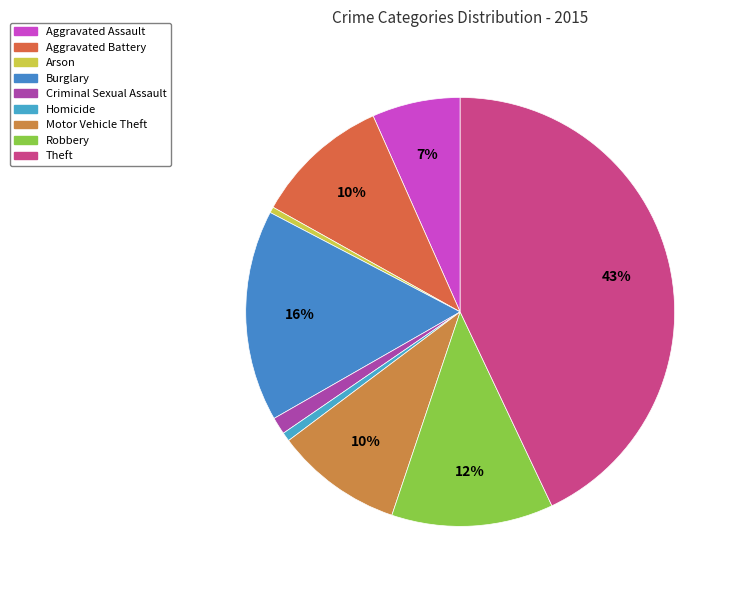

Rank the categories by value from highest to lowest.

Theft, Burglary, Robbery, Aggravated Battery, Motor Vehicle Theft, Aggravated Assault, Criminal Sexual Assault, Homicide, Arson